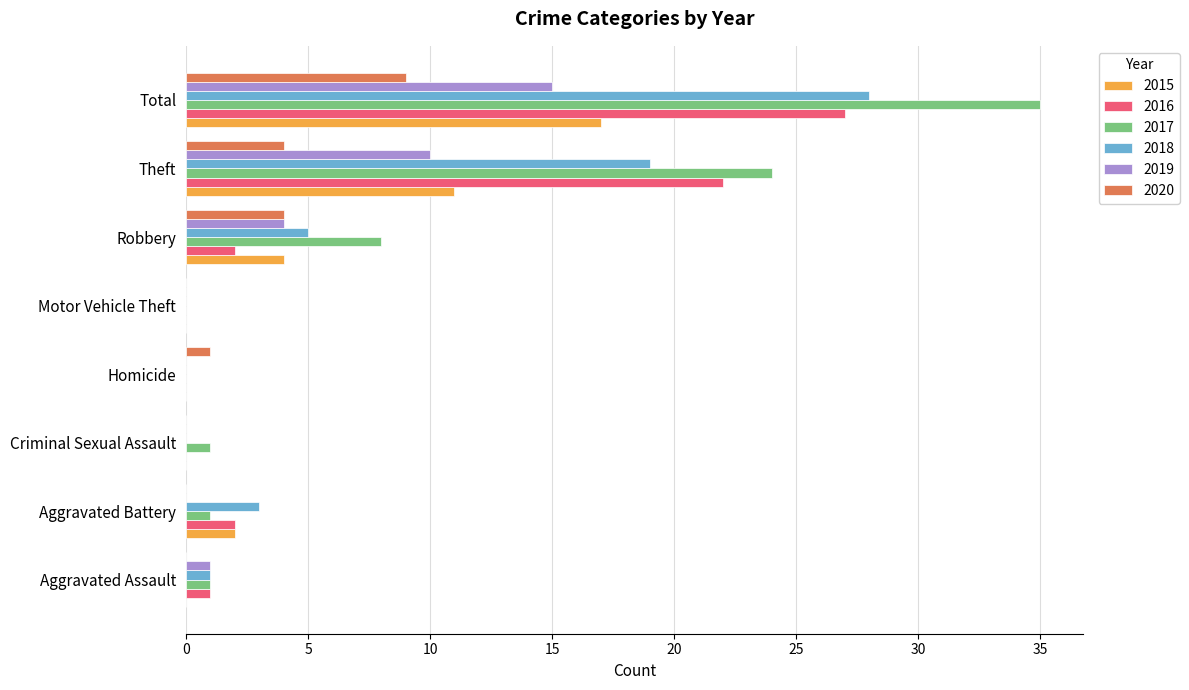

True or false: 2017 has a value of 0 at Homicide.

True